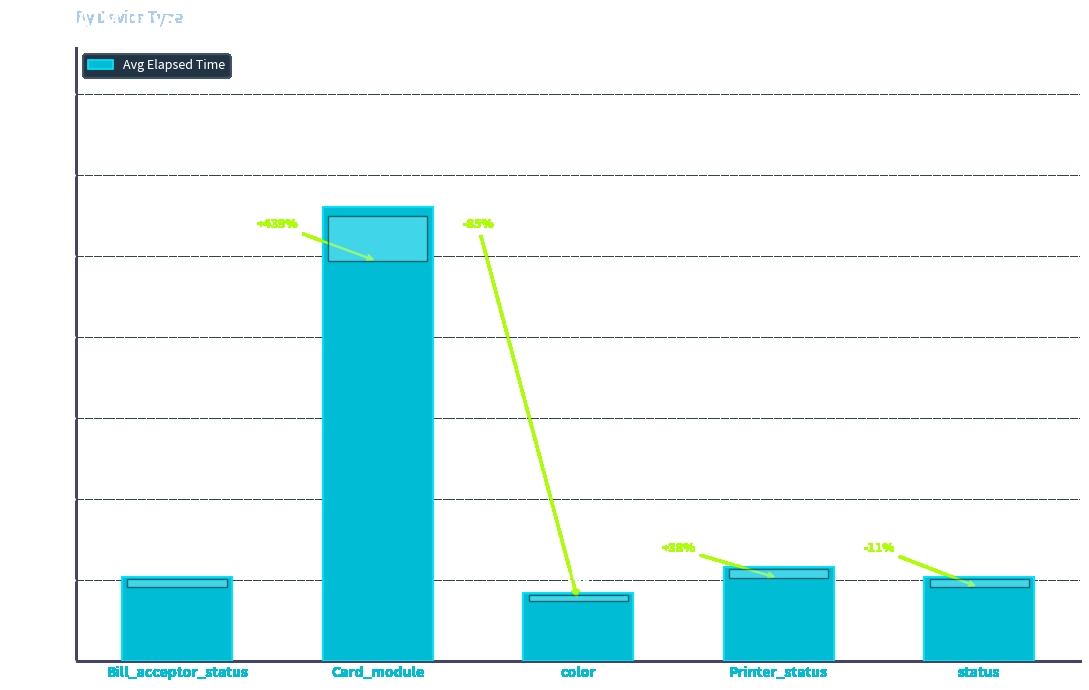

Which label corresponds to the largest value in the chart?

Card_module